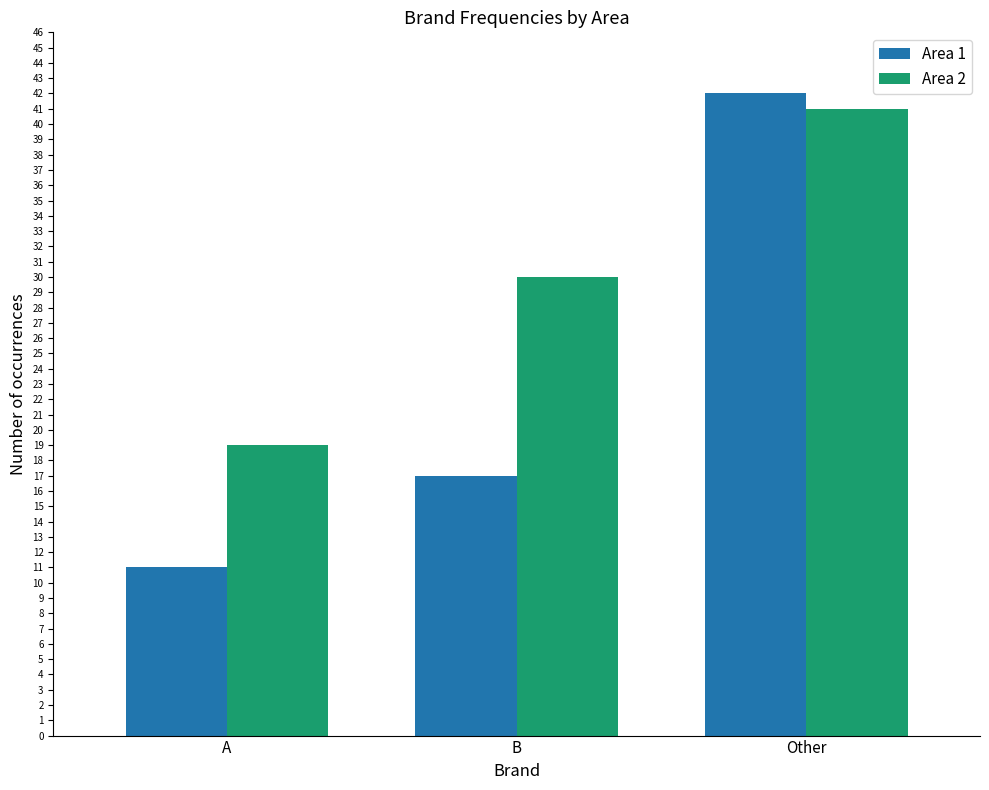

What is the average value of the Area 2 series?

30